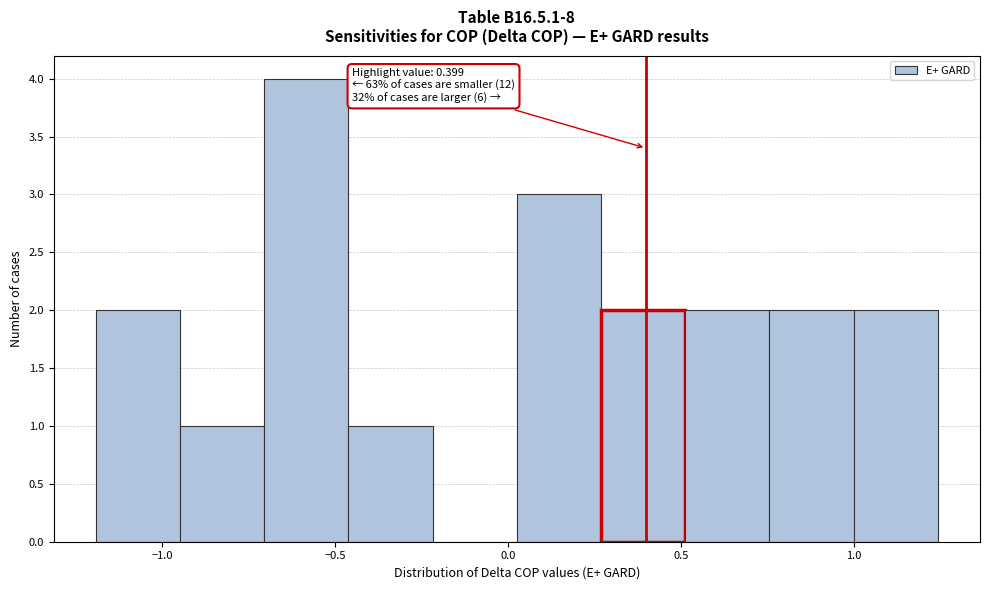

Over which range of the x-axis is the bar tallest?

-0.70 to -0.45